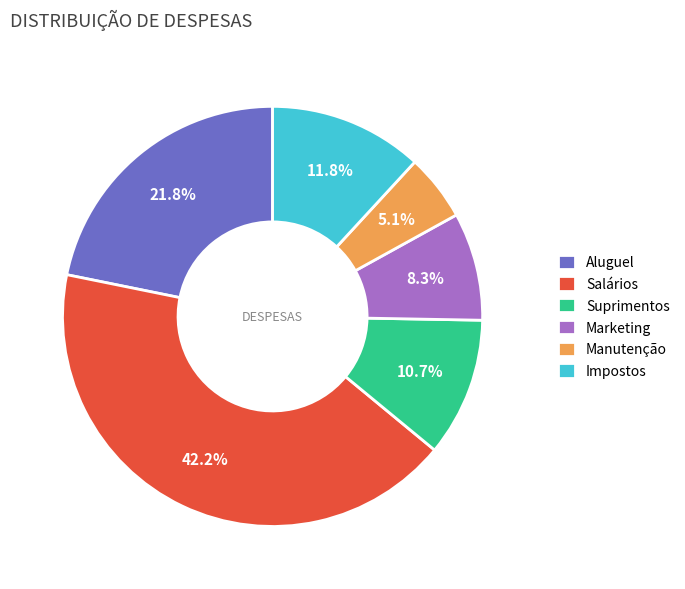

To the nearest percent, what portion does Salários represent?

42%